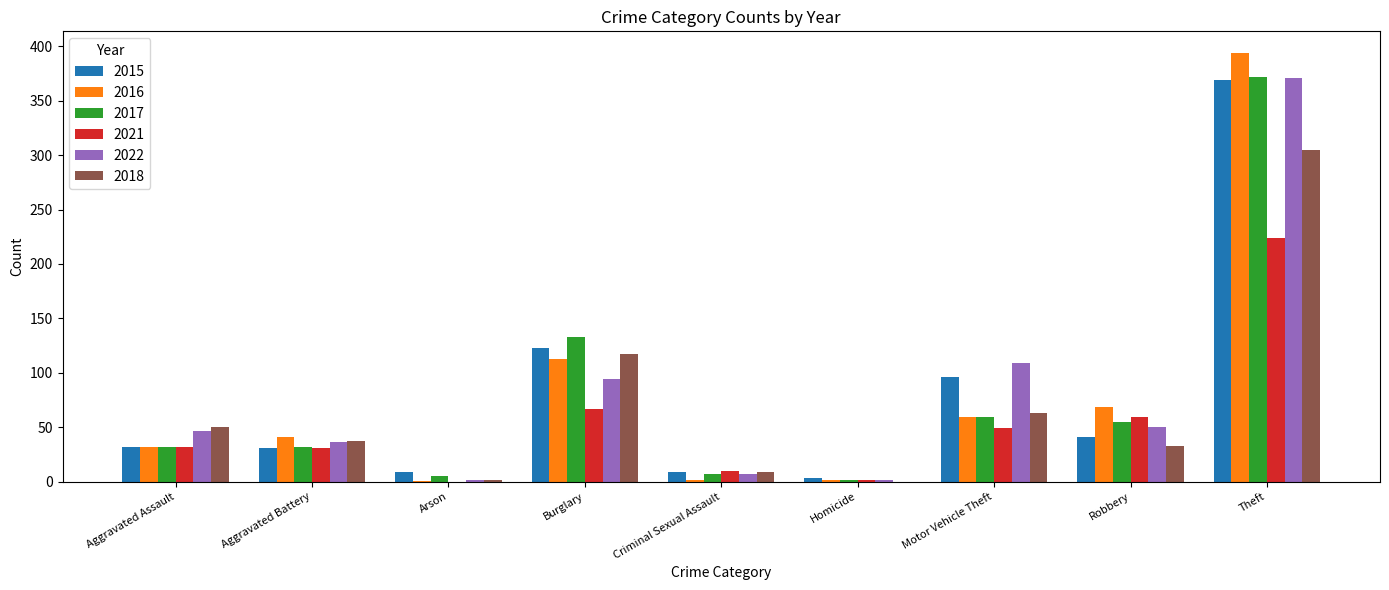

Is the value of 2015 at Burglary greater than the value of 2016 at Aggravated Assault?

Yes